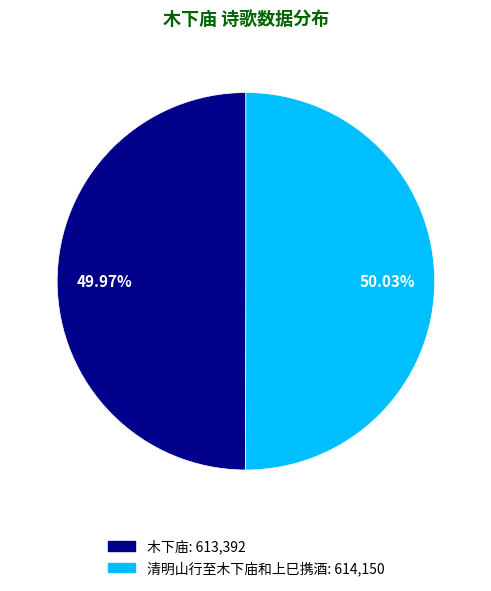

What percentage is NOT represented by 清明山行至木下庙和上巳携酒?

50.0%